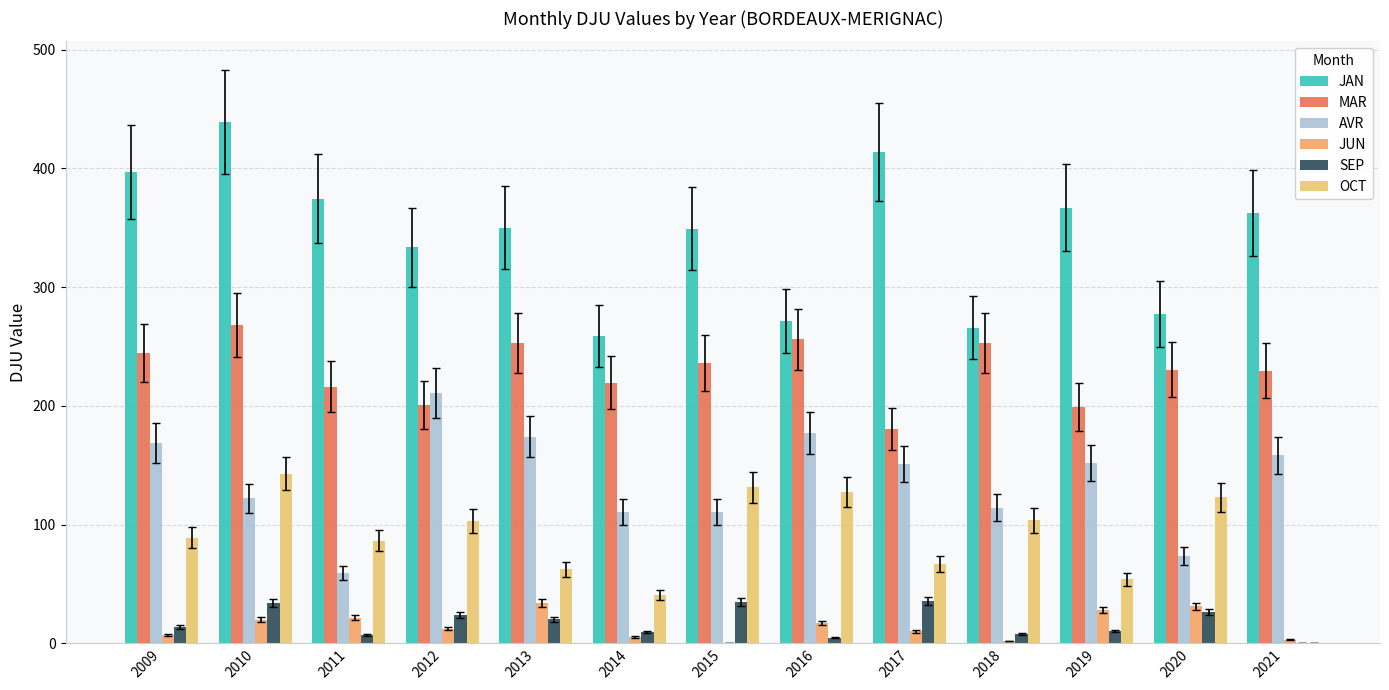

Which series has the widest spread of values?

JAN